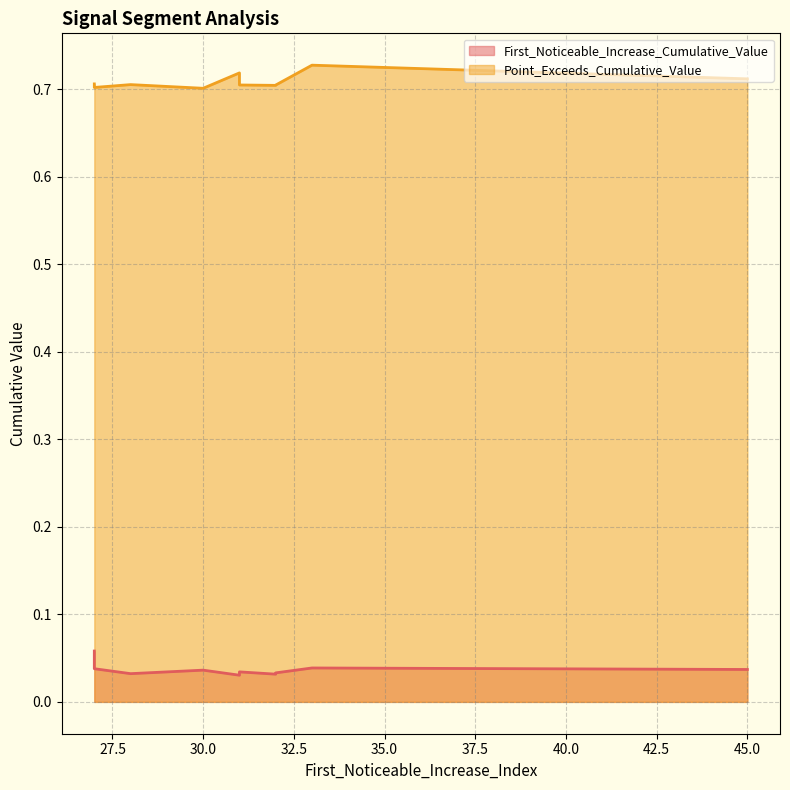

Is it true that Point_Exceeds_Cumulative_Value equals 0.4 at 27?

False